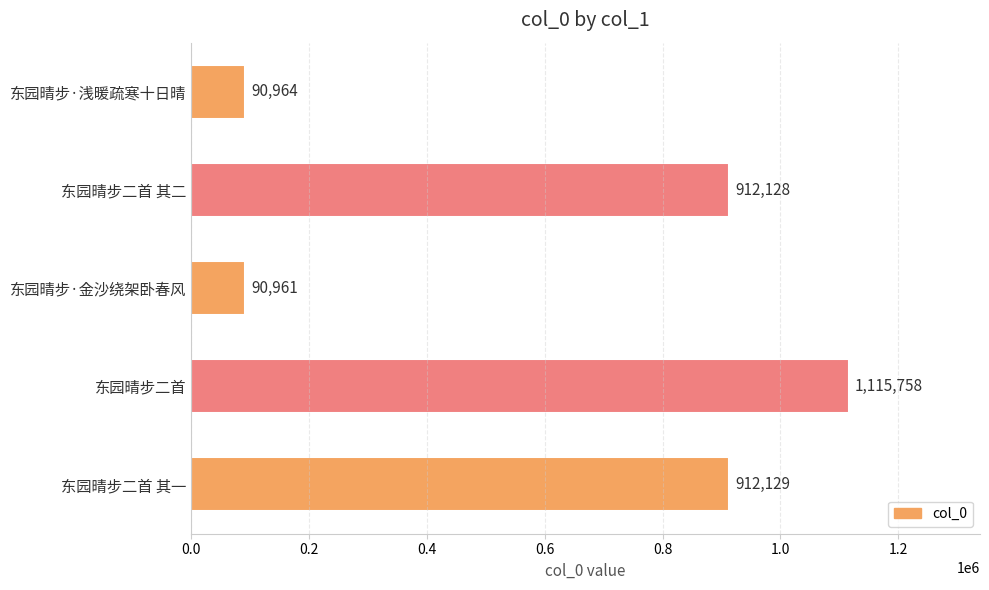

Which category has the highest value across all series?

东园晴步二首